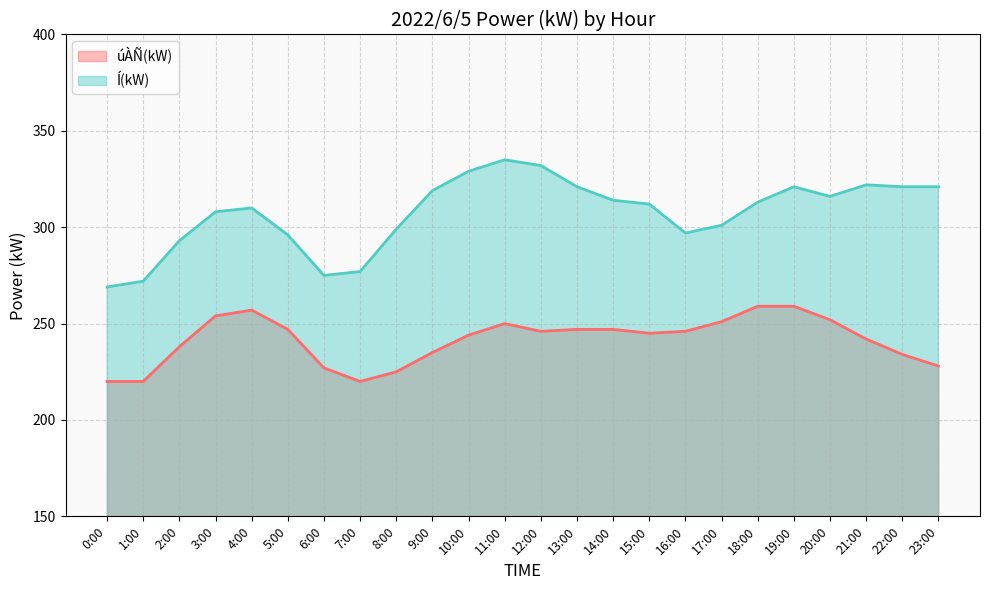

True or false: Í(kW) has more than 2 interior local peaks.

True